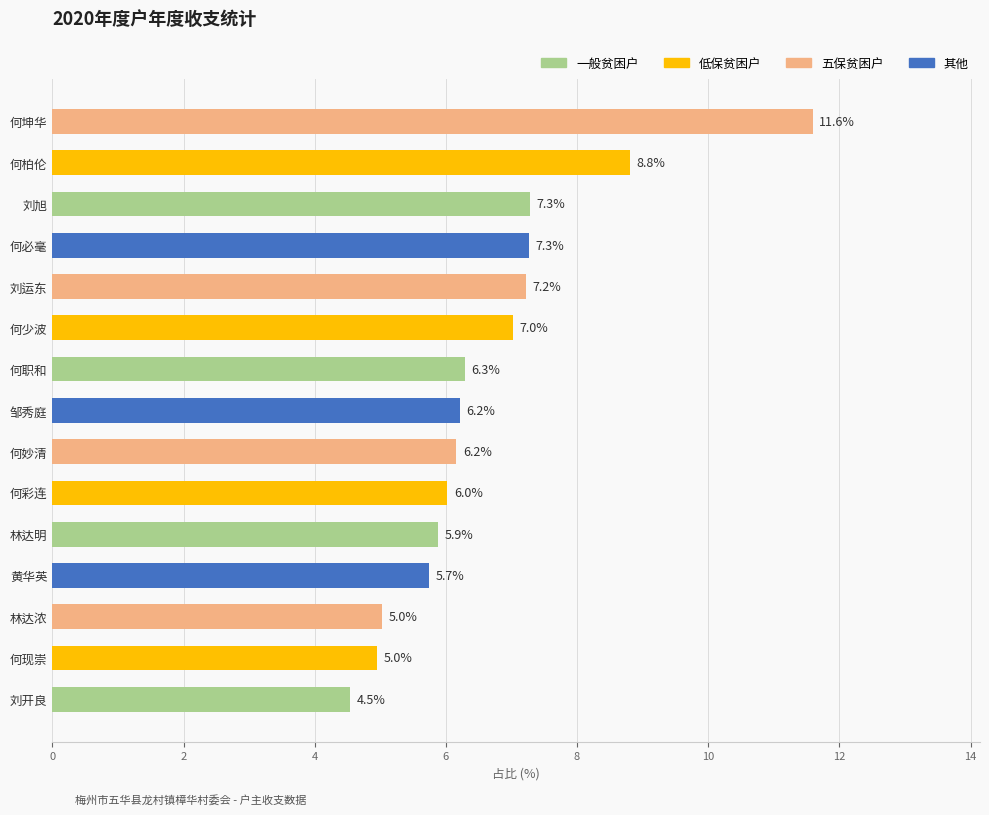

What value does the data have at 何必毫?

7.3